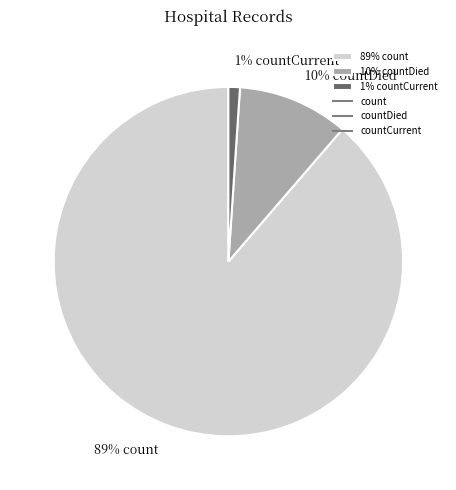

To the nearest percent, what percentage of the pie is 1% countCurrent?

1%